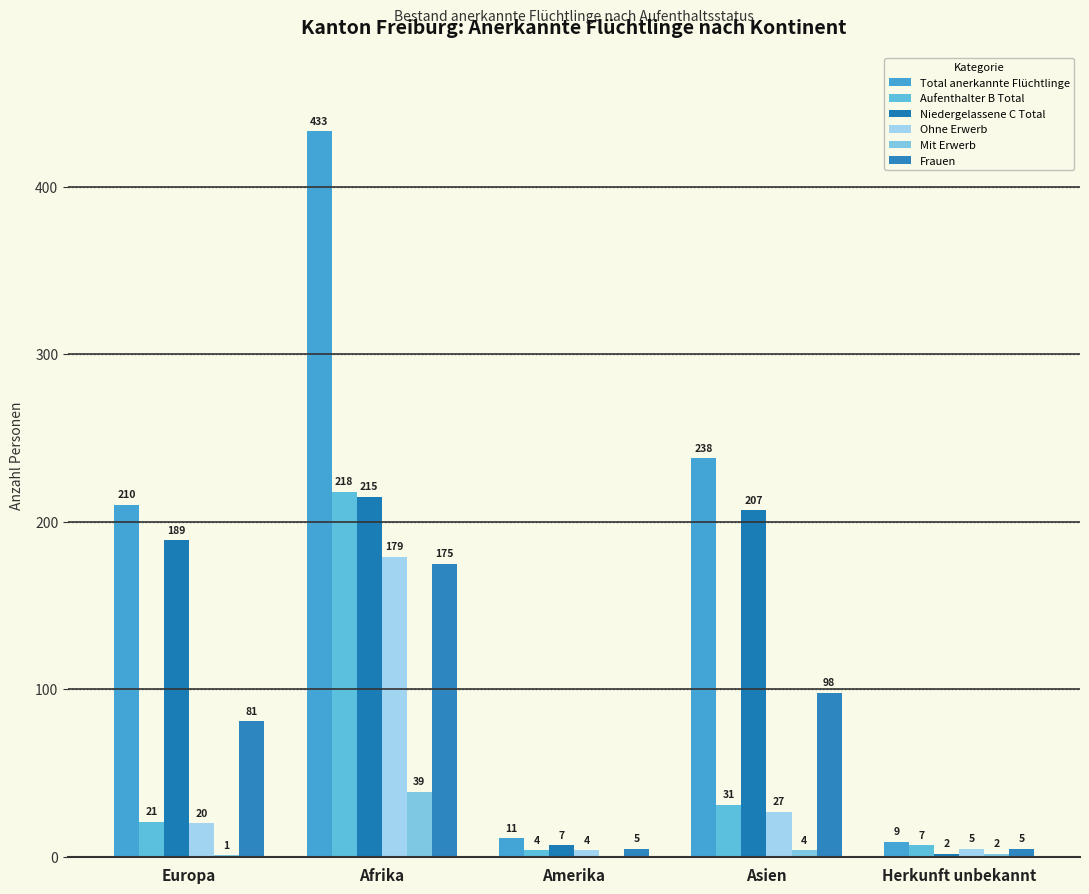

How many data points does each series have?

5